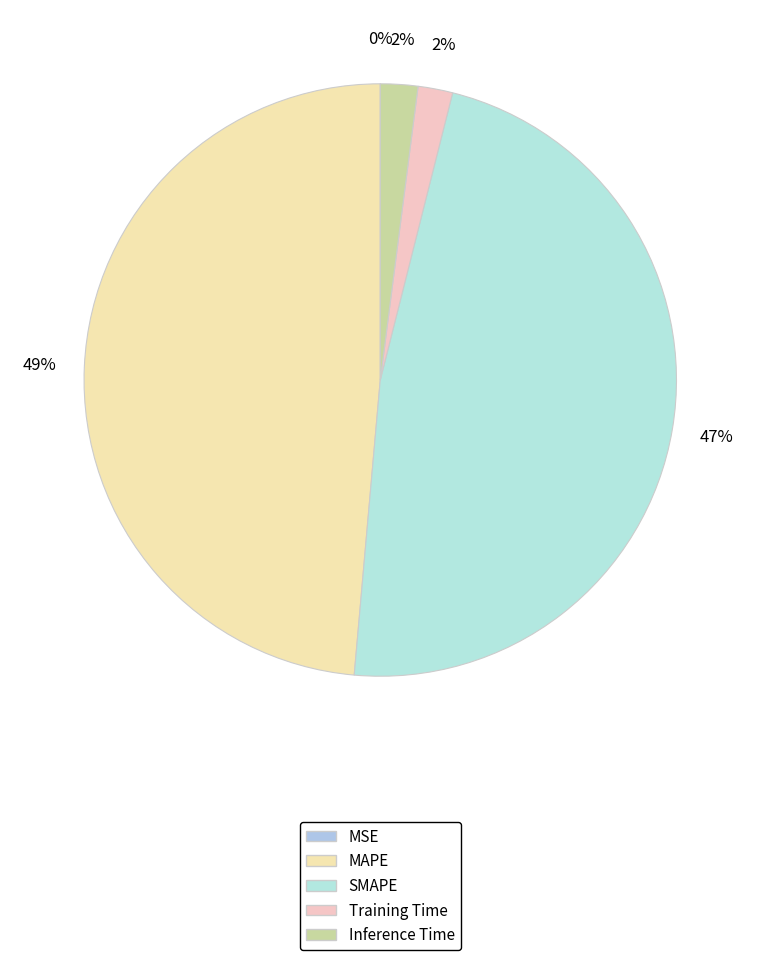

How much of the chart is everything except Inference Time?

98.0%